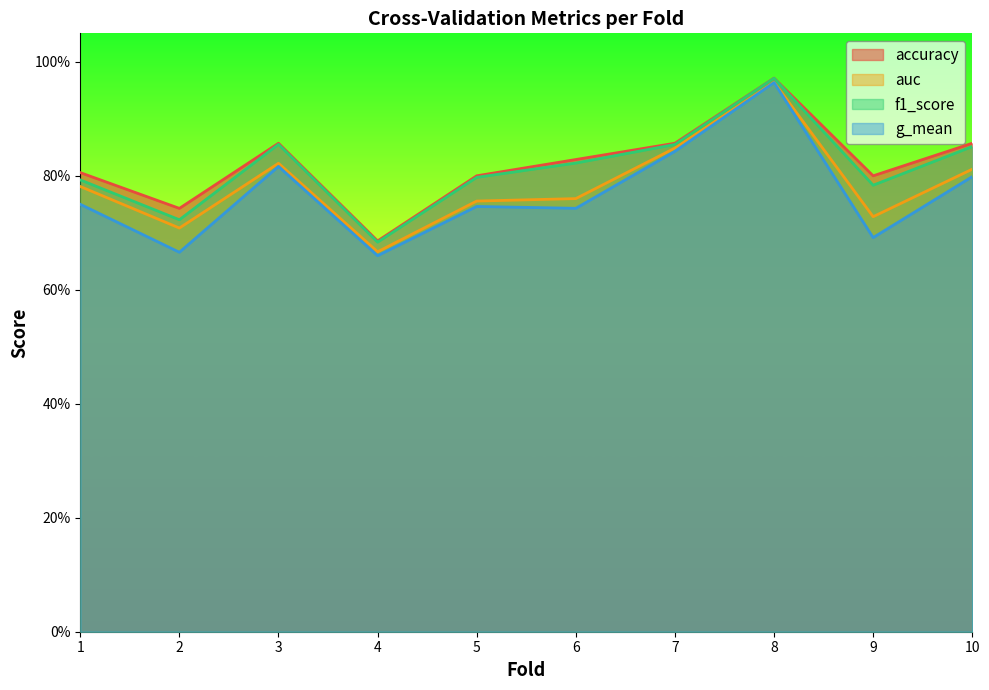

What is the maximum value shown in the chart?

1.0